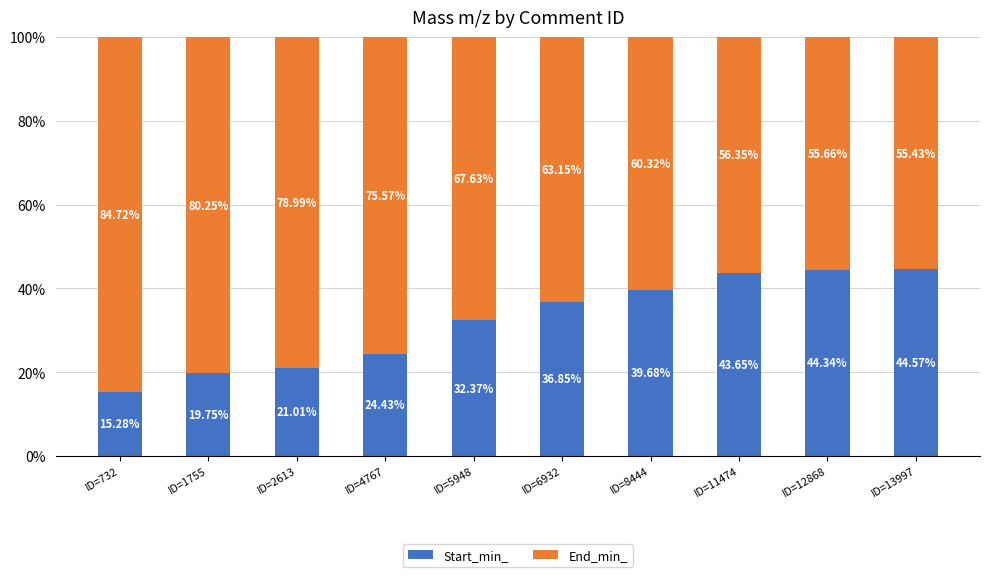

How many series are shown in this chart?

2